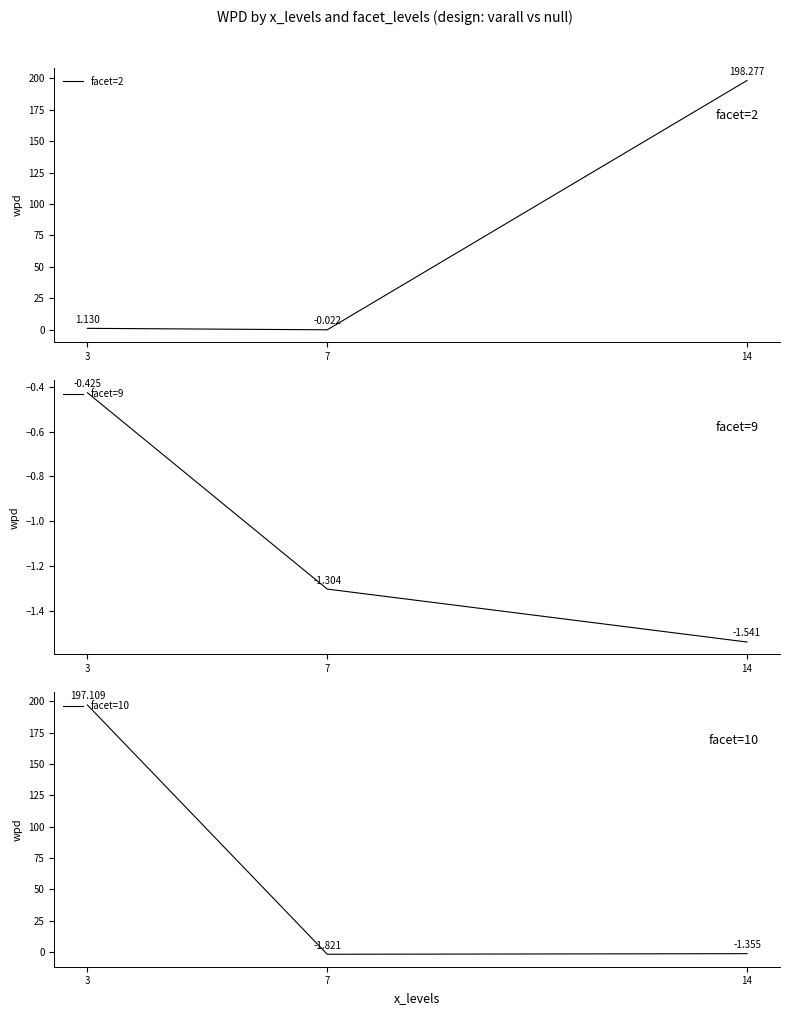

At which label does facet=2 first exceed 1?

3